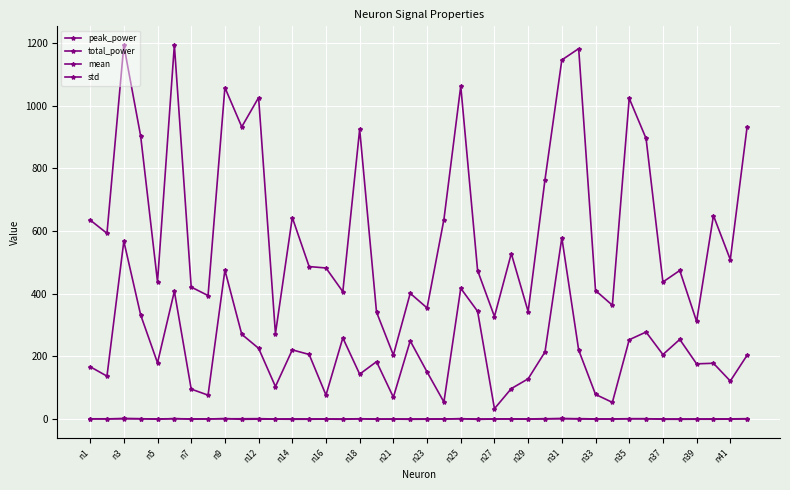

How many lines are shown in the chart?

4